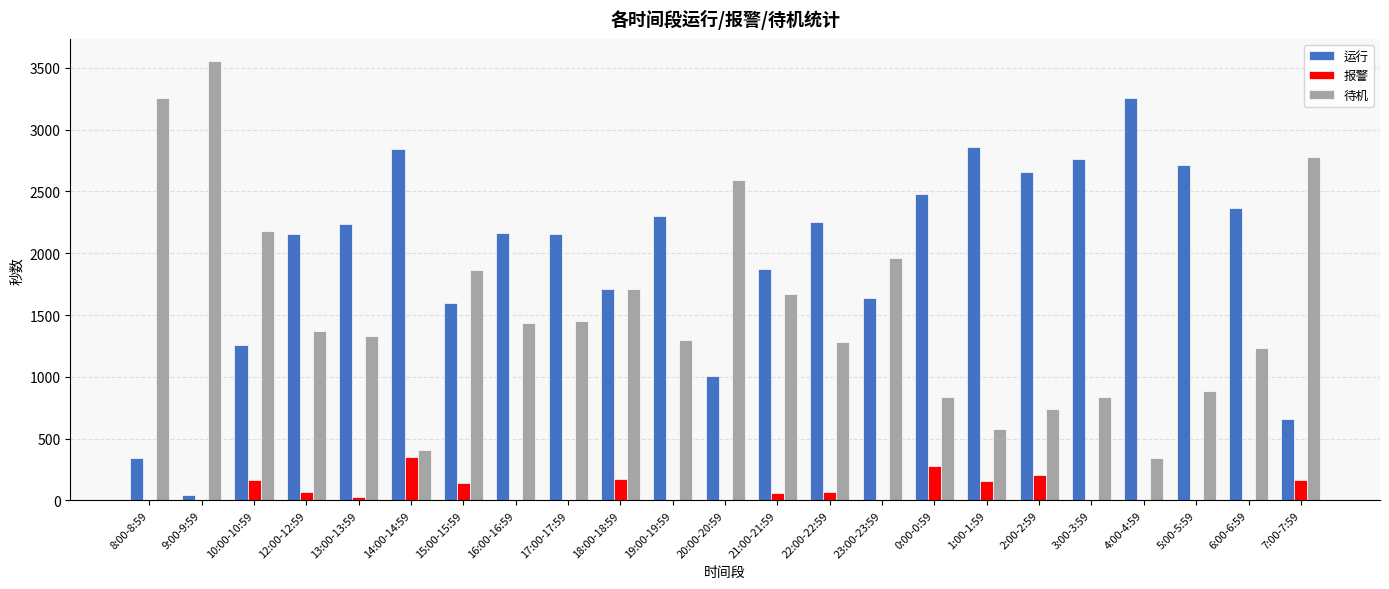

What value does the 报警 series have at 18:00-18:59, to the nearest 50?

200